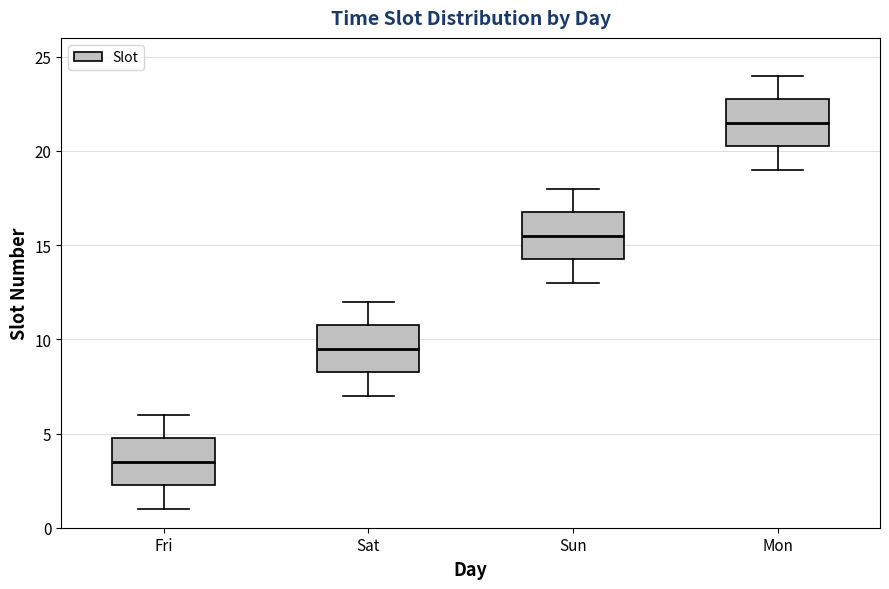

Which box's median line is the lowest?

Fri